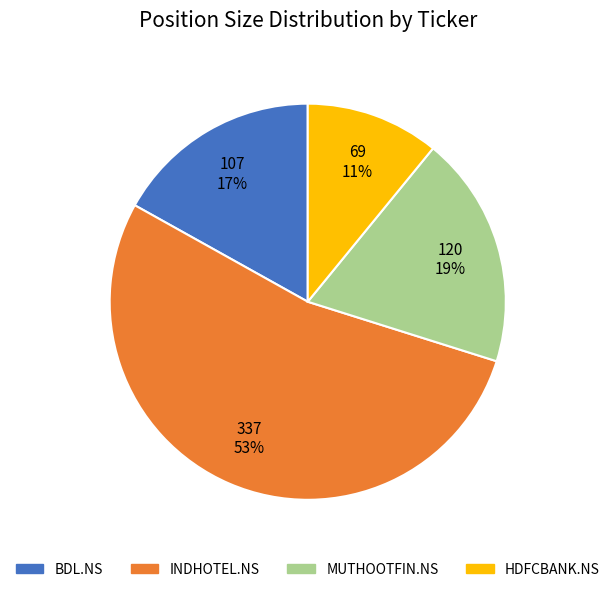

True or false: MUTHOOTFIN.NS accounts for 19% of the total.

True